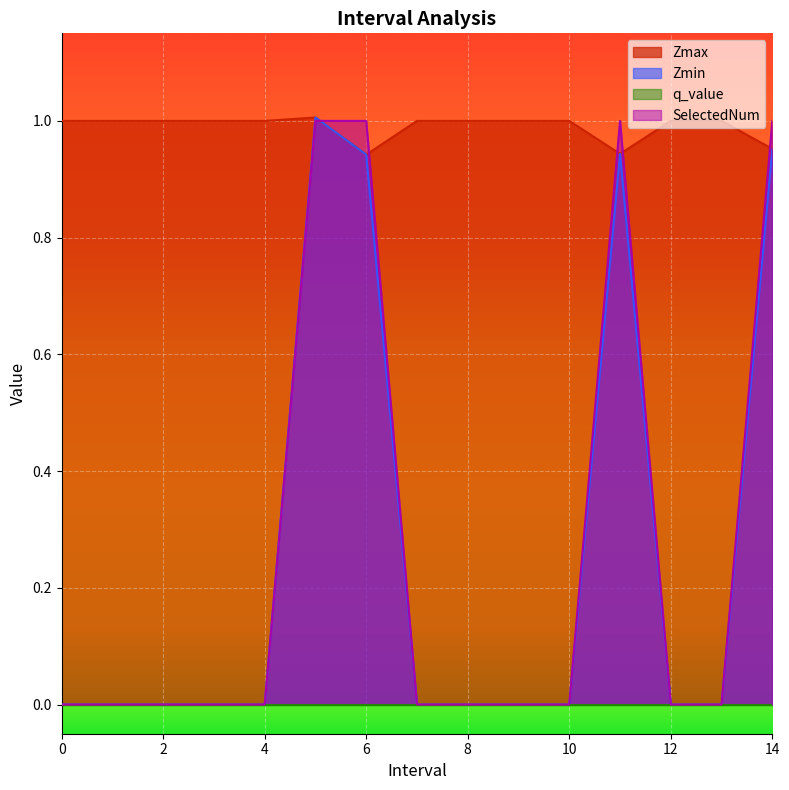

What is the difference between the maximum and second lowest values in the SelectedNum series?

1.0